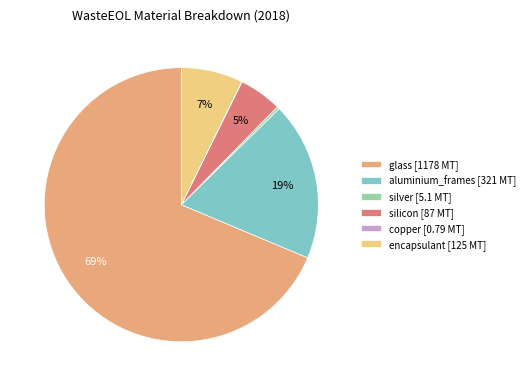

Do encapsulant [125 MT] and silver [5.1 MT] together represent more than half of the pie?

No